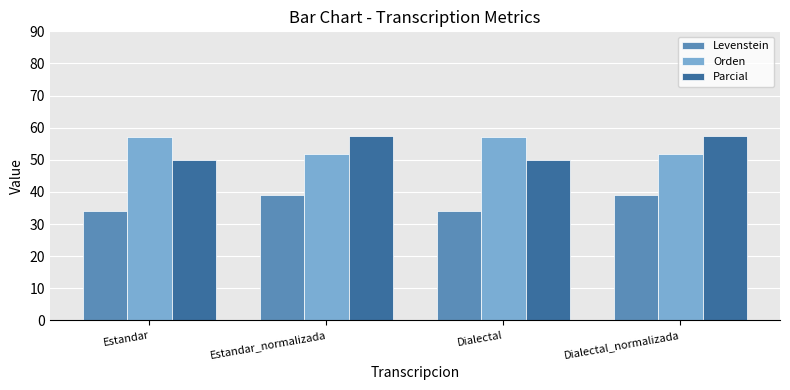

At how many categories does at least one series exceed 43?

4